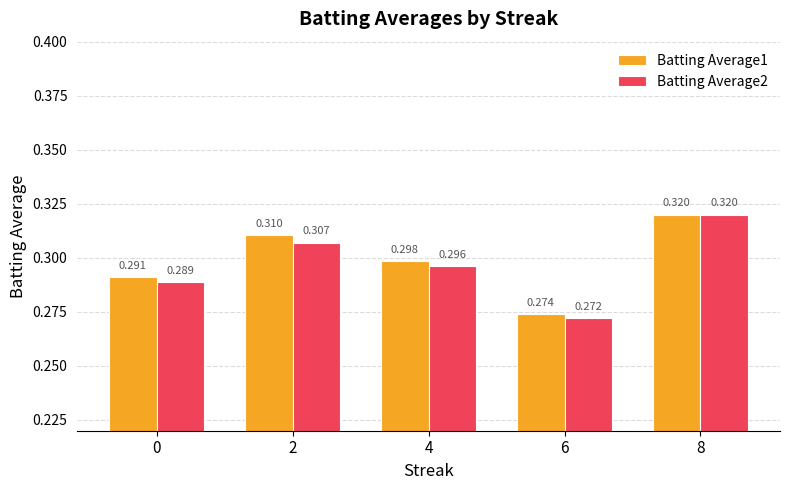

Is the value of Batting Average1 at 6 greater than the value of Batting Average2 at 2?

No